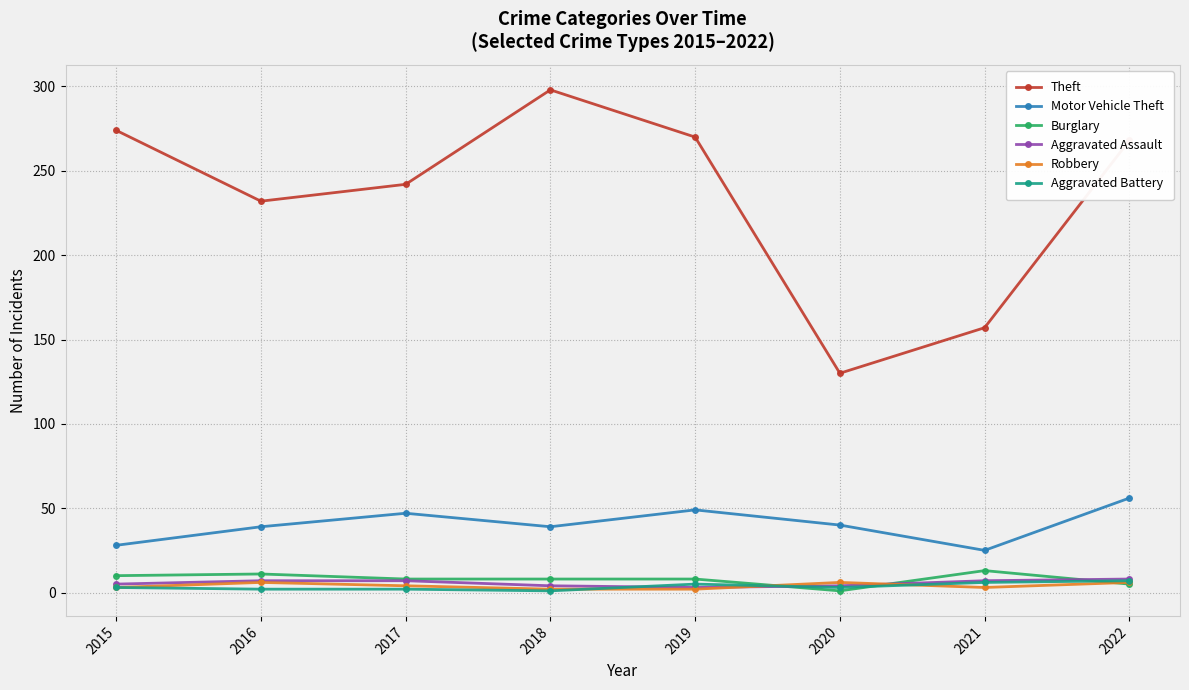

How many series are shown in this chart?

6